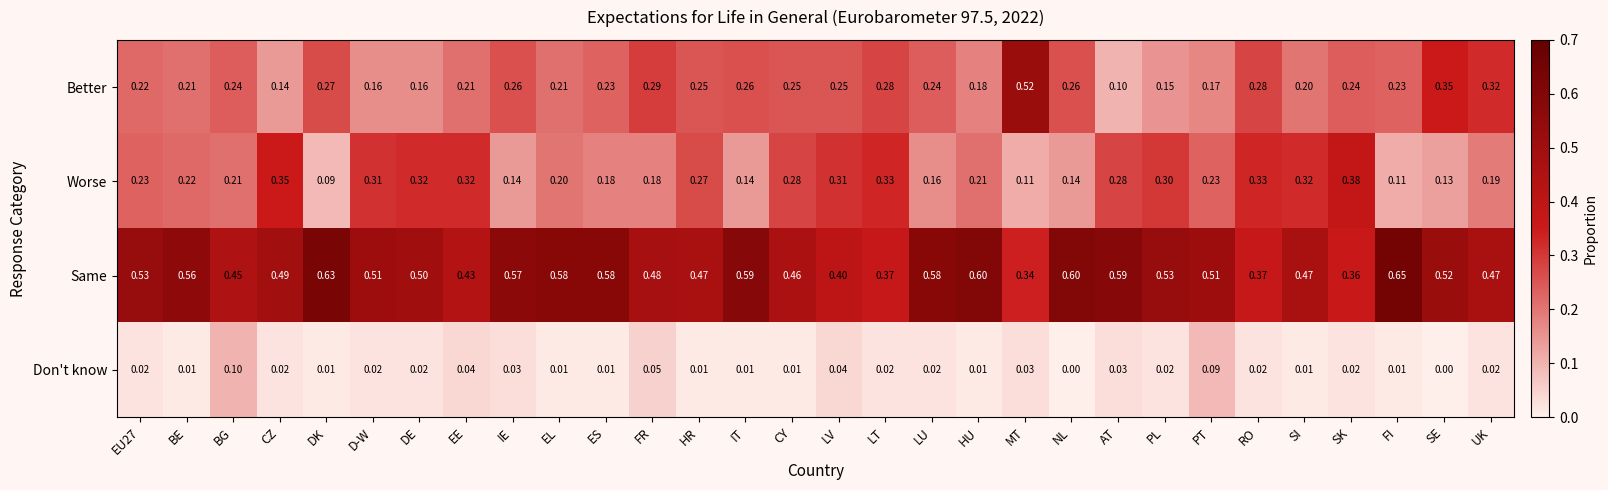

Between CY and FI, which series saw the biggest shift?

Same